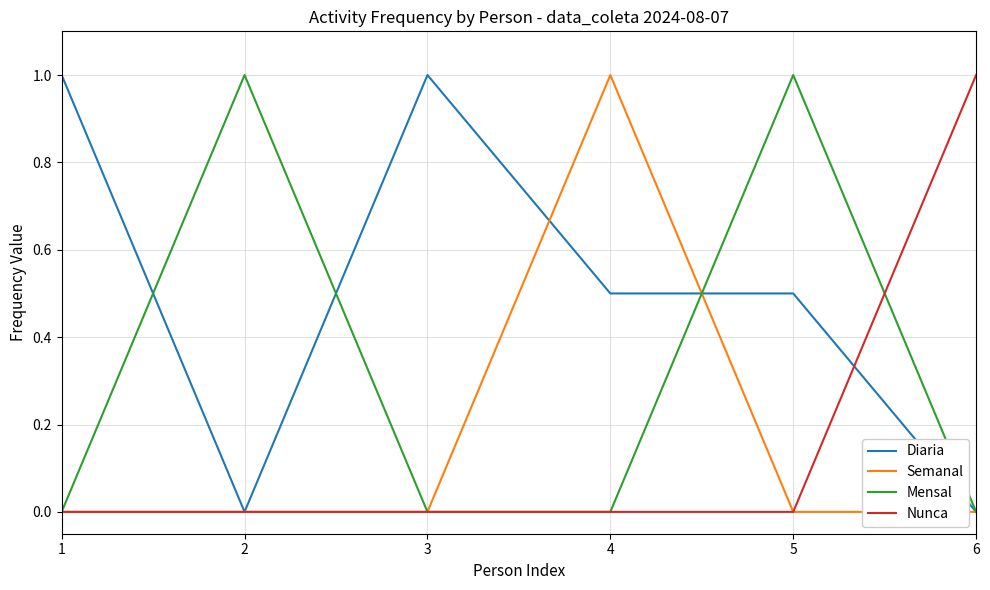

Reading left to right, what are all the values shown in this chart?

Diaria: 1.0	0.0	1.0	0.5	0.5	0.0
Semanal: 0.0	0.0	0.0	1.0	0.0	0.0
Mensal: 0.0	1.0	0.0	0.0	1.0	0.0
Nunca: 0.0	0.0	0.0	0.0	0.0	1.0